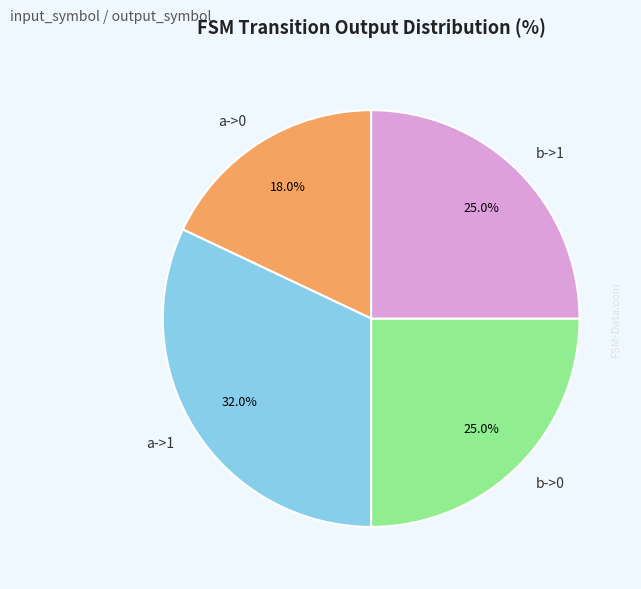

What percentage do b->0 and b->1 together represent?

50.0%